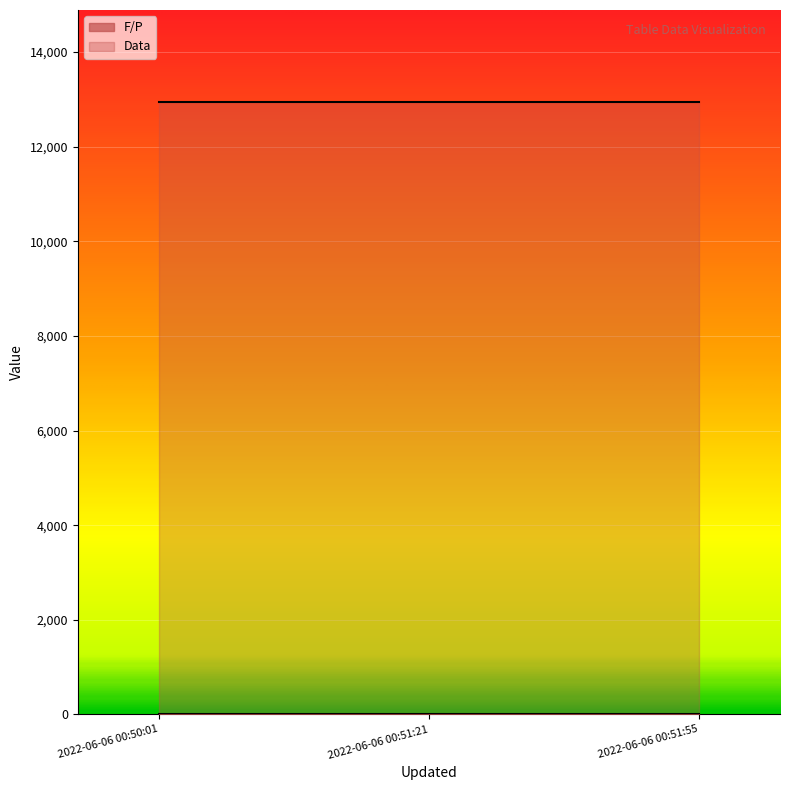

At how many categories does at least one series exceed 7120?

3